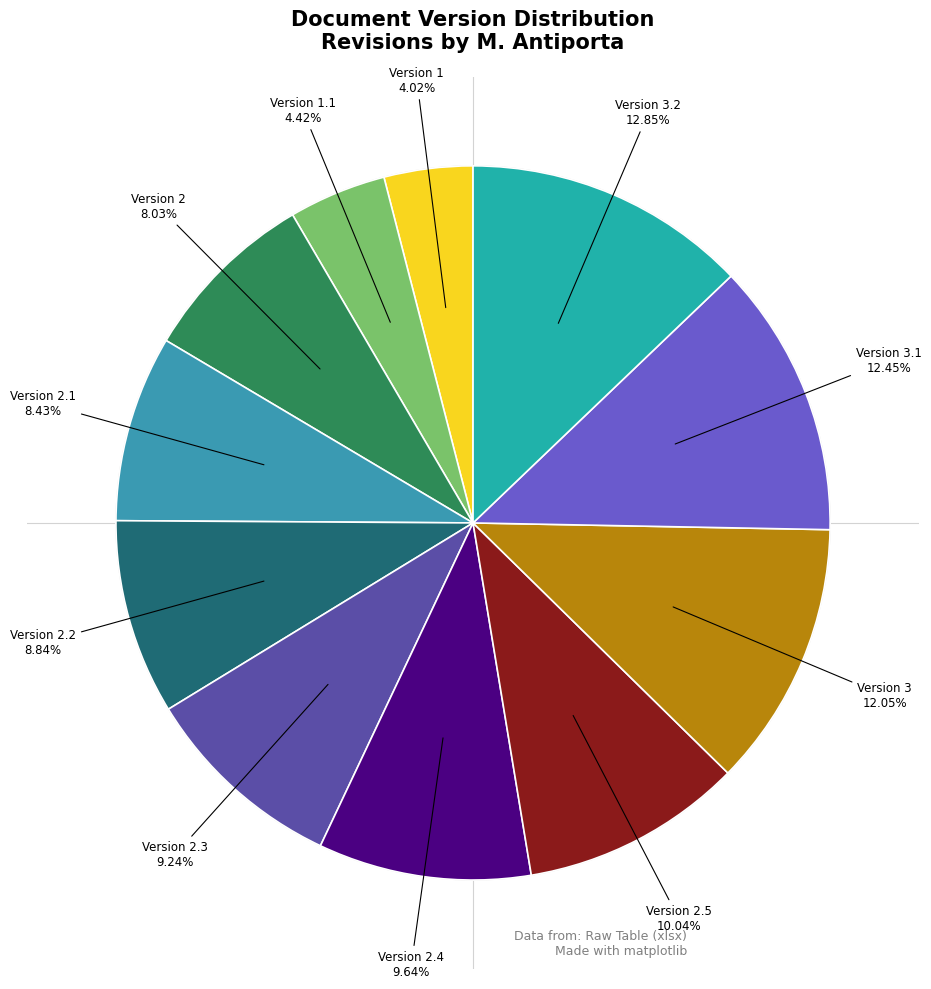

To the nearest percent, what portion does 1 represent?

4%